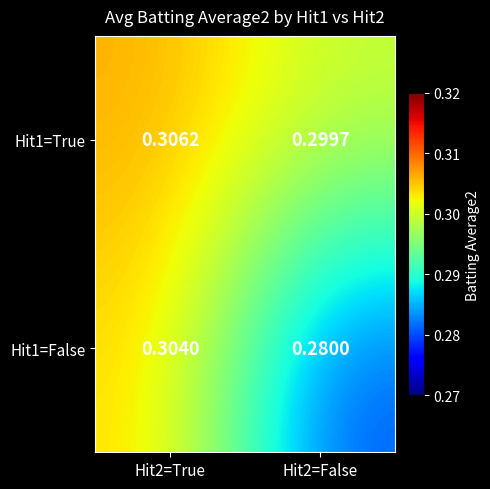

How many distinct data groups are displayed?

2